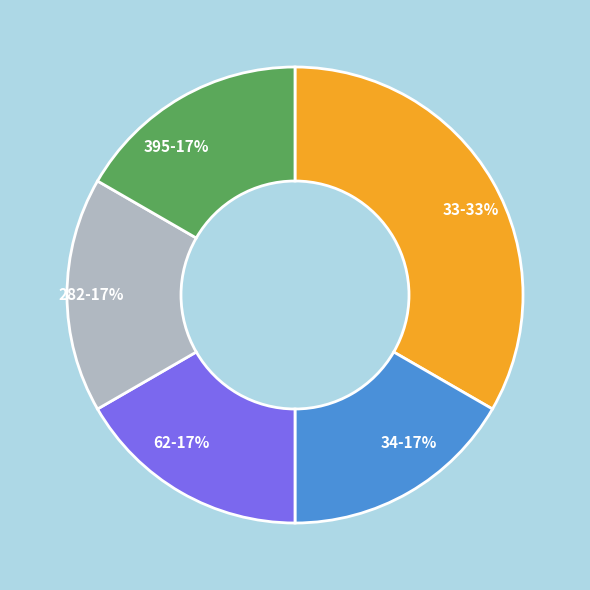

True or false: 34 accounts for 22% of the total.

False